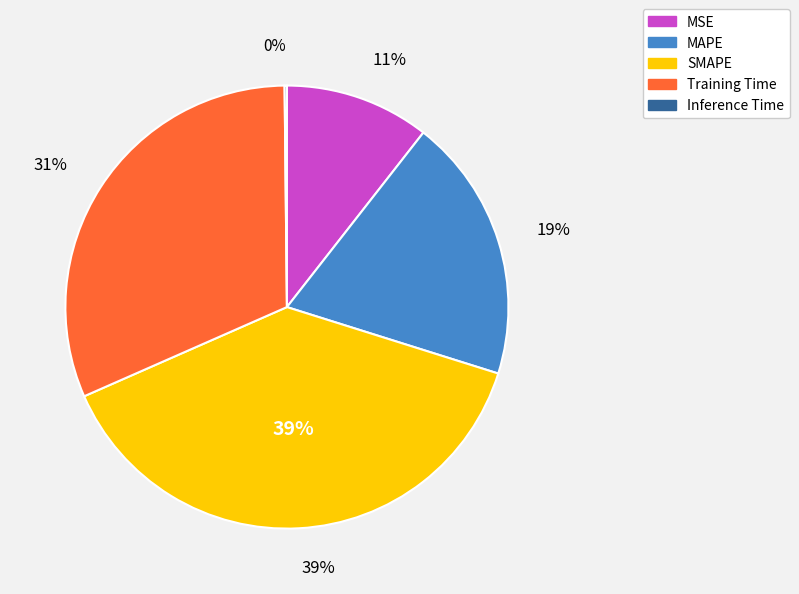

Which slice is the smallest?

Inference Time